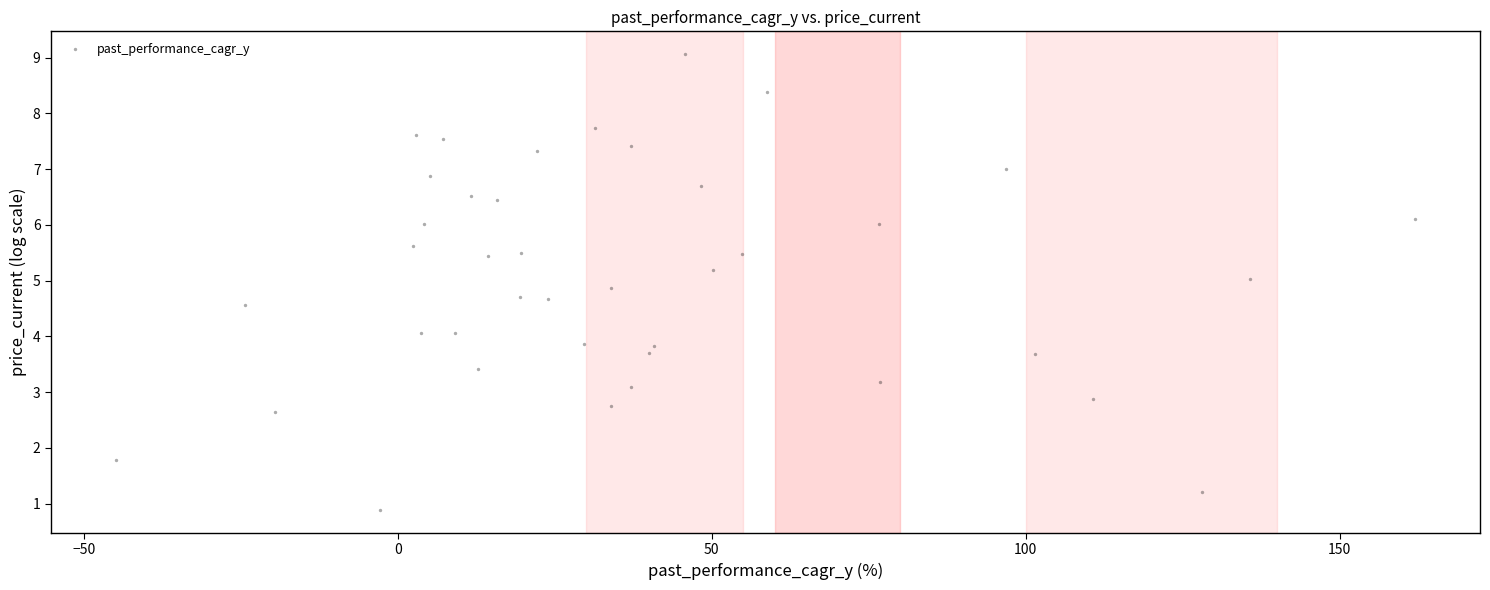

What is the range of X values (max minus min)?

206.9